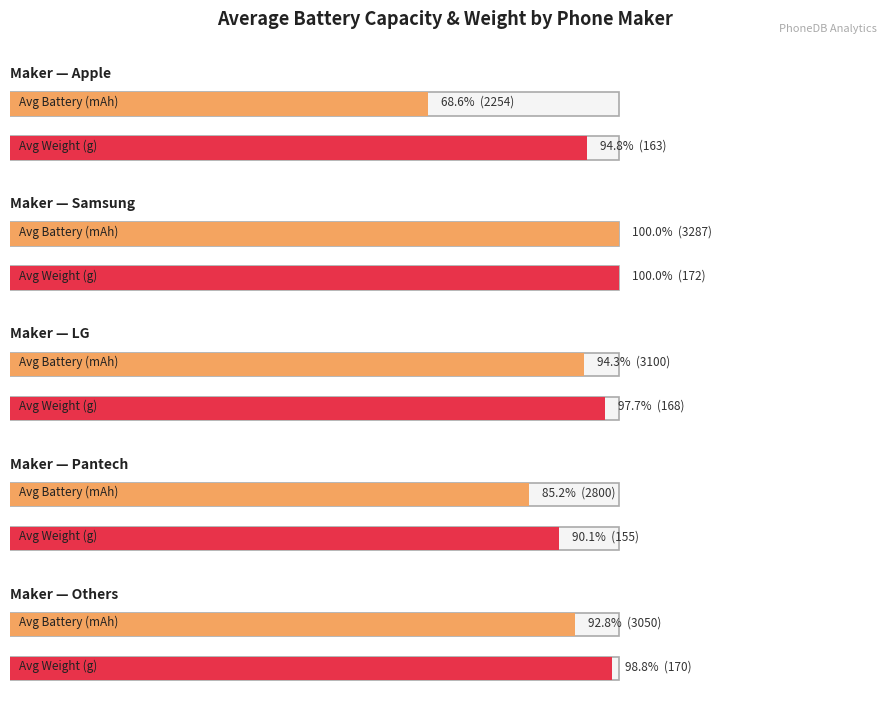

What are all the series names shown in the legend?

avg_battery, avg_weight